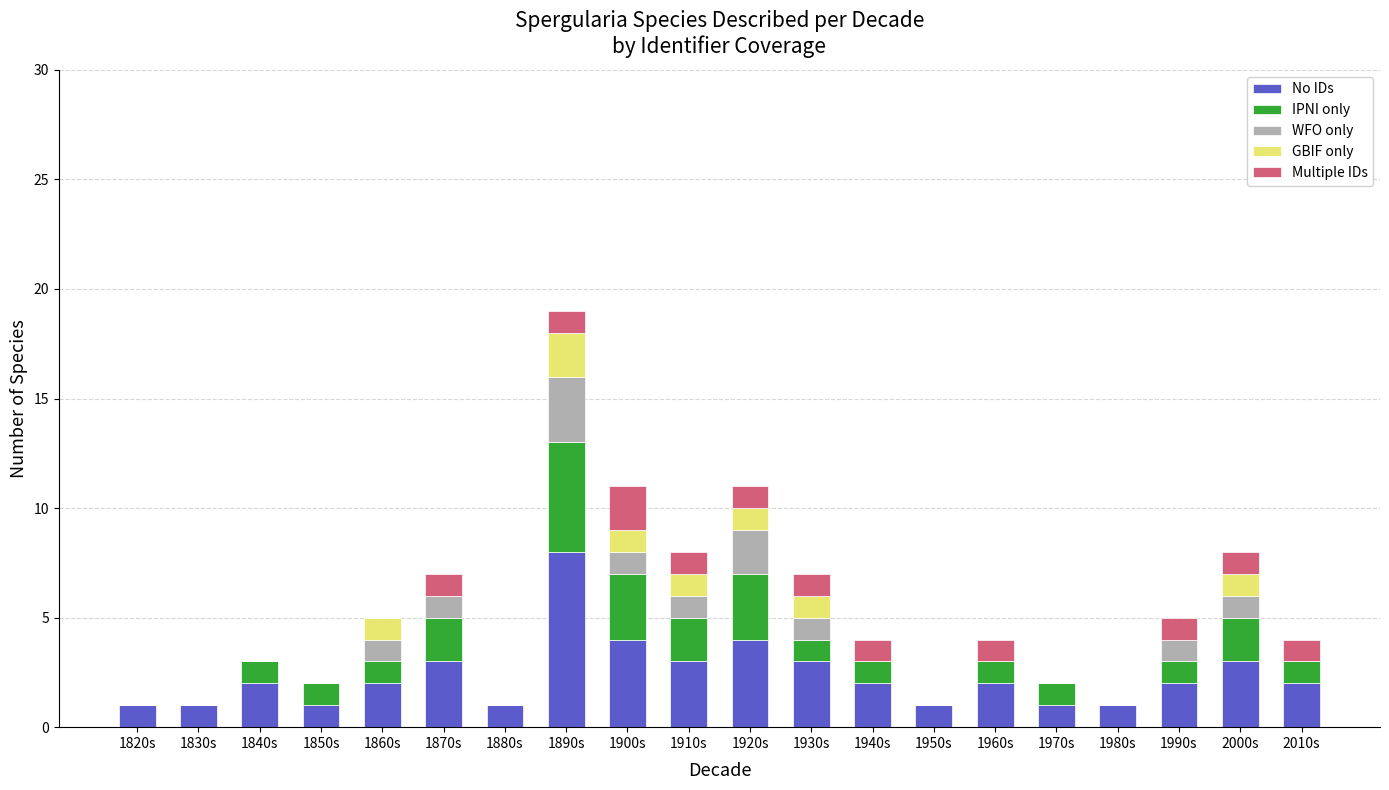

At which category is the sum across all series the highest?

1890s